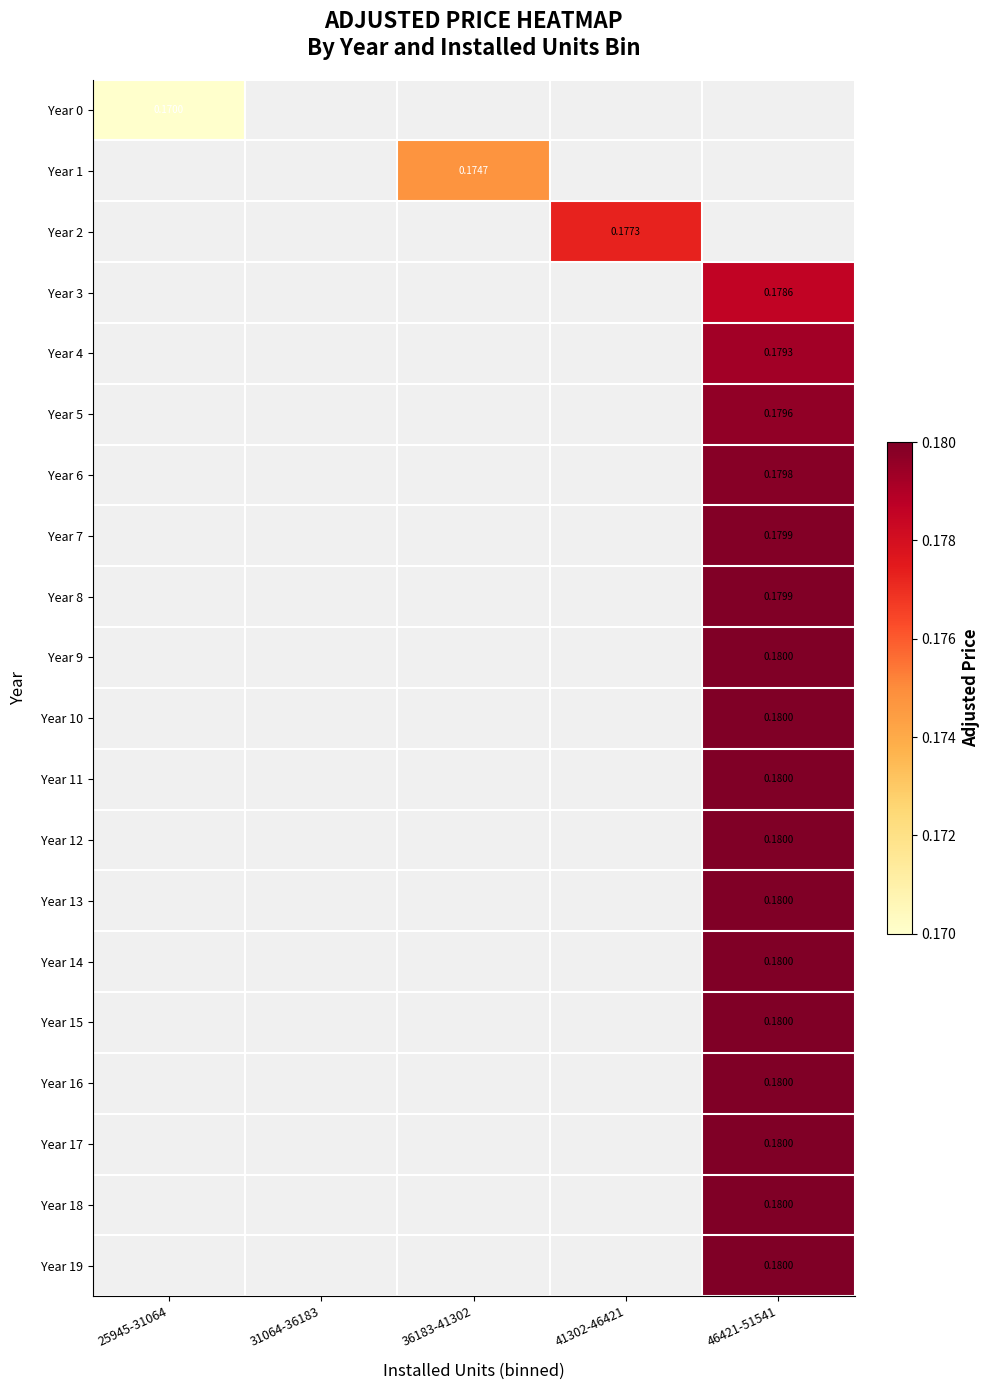

List the series in order of their peak value, lowest first.

Year 0, Year 1, Year 2, Year 3, Year 4, Year 5, Year 6, Year 7, Year 8, Year 9, Year 10, Year 11, Year 12, Year 13, Year 14, Year 15, Year 16, Year 17, Year 18, Year 19